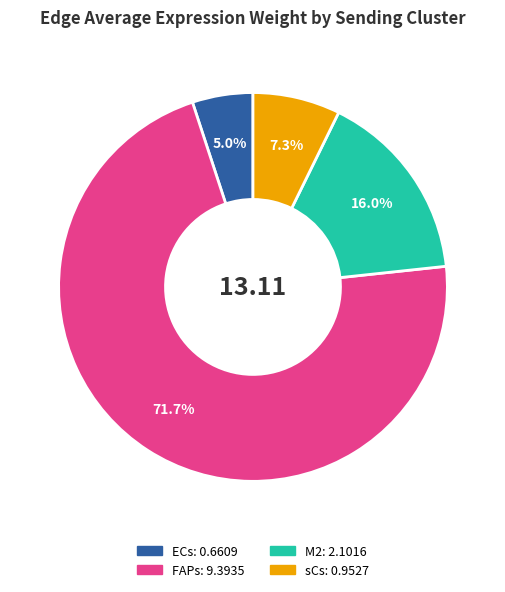

How much of the chart is everything except M2?

84.0%